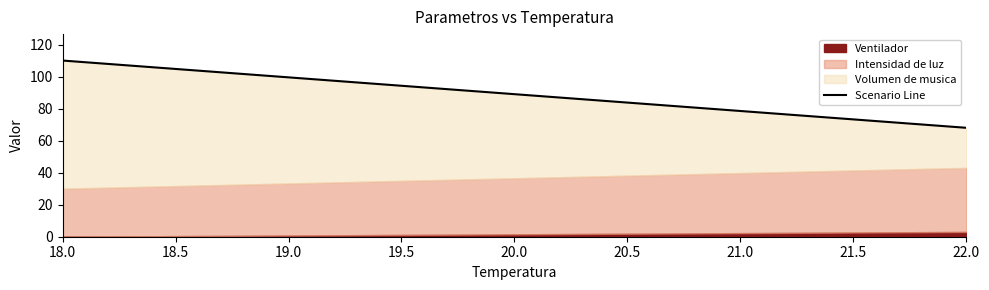

What is the value of the 5th point from the left?

110.0